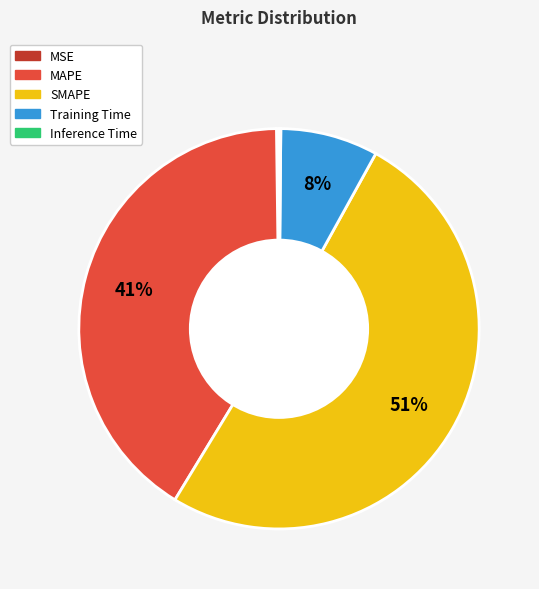

What percentage is the Training Time slice, to the nearest percent?

8%